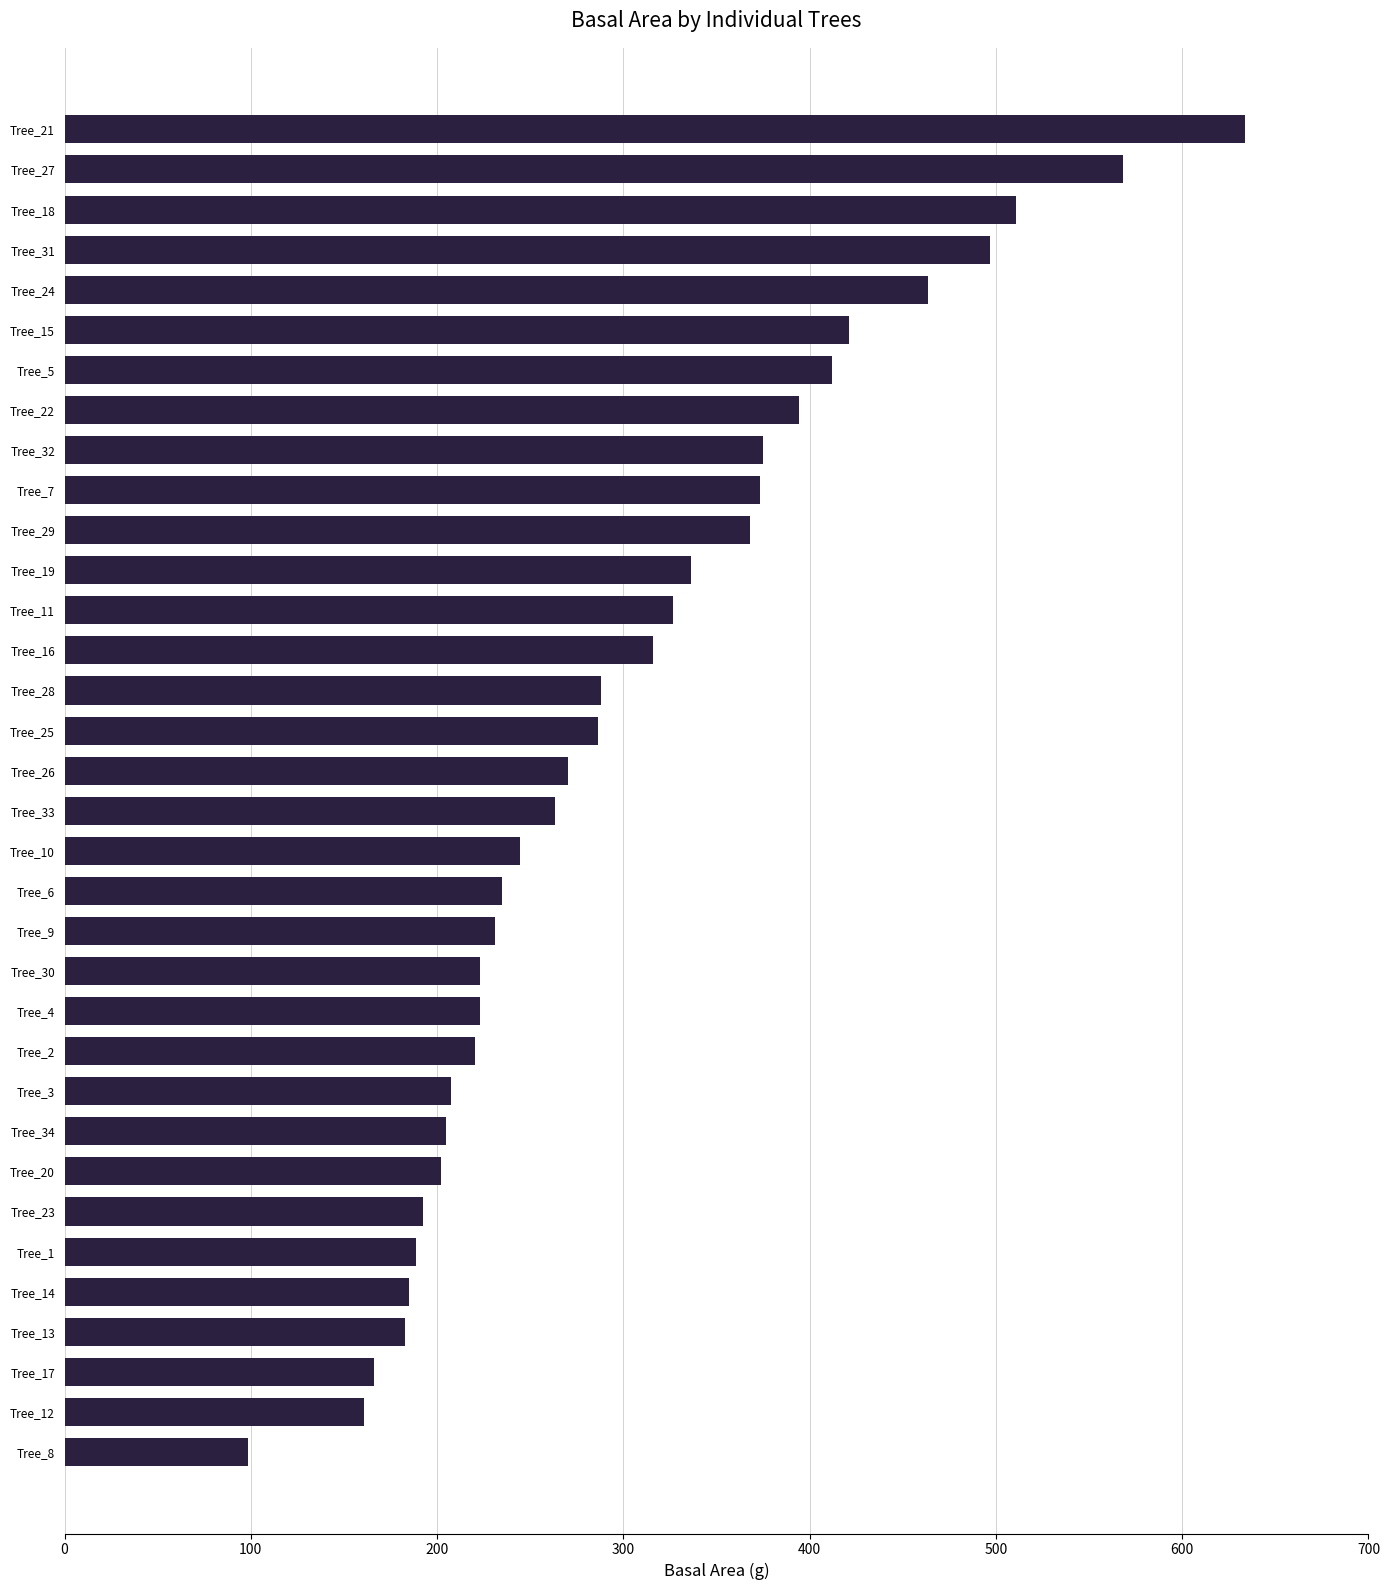

Is it true that the value at Tree_13 is 239.5?

False